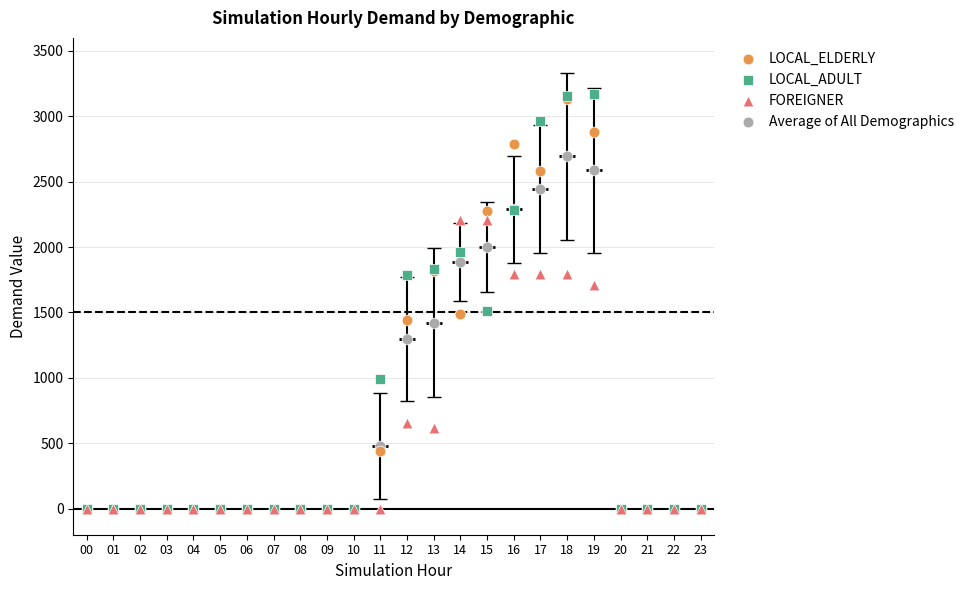

Which series contains the highest Y value?

LOCAL_ADULT